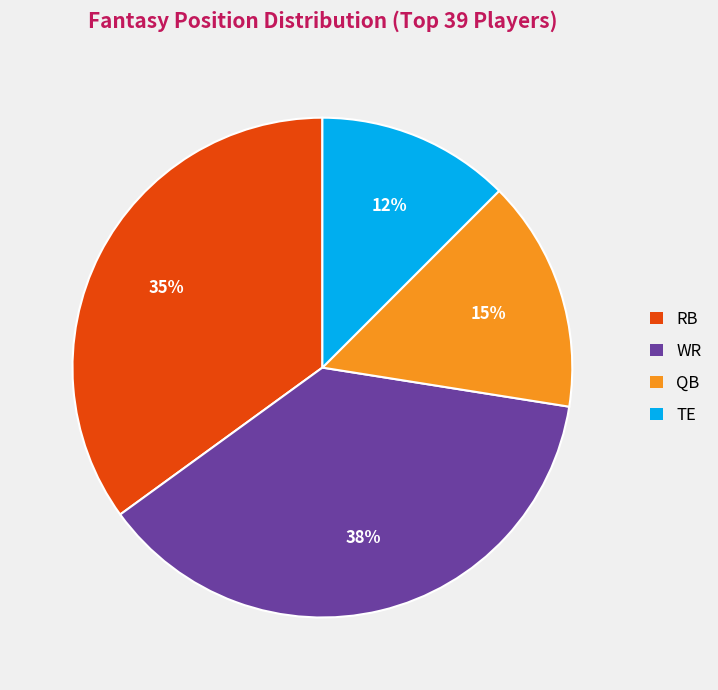

Does TE account for over 50% of the chart?

No